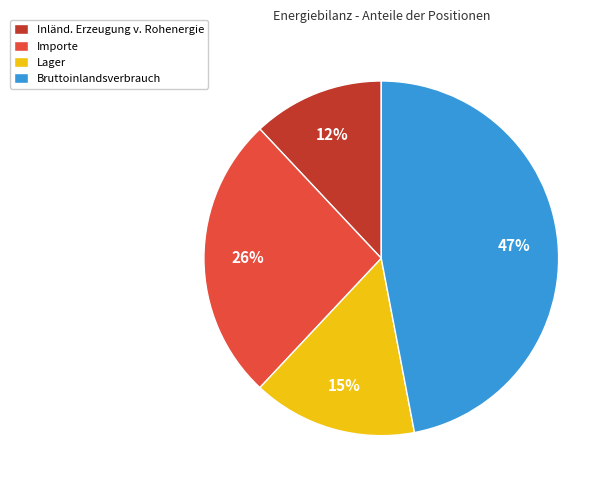

To the nearest percent, what is the combined percentage of Lager and Importe?

41%